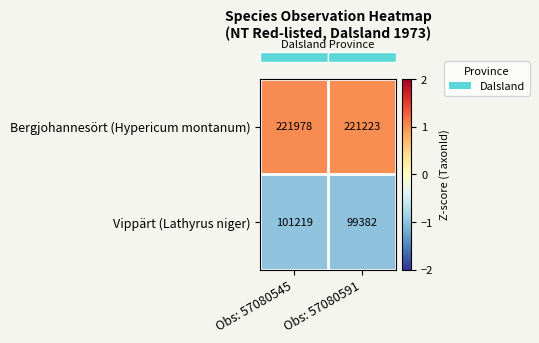

Between Obs: 57080545 and Obs: 57080591, which series saw the biggest shift?

Vippärt (Lathyrus niger)